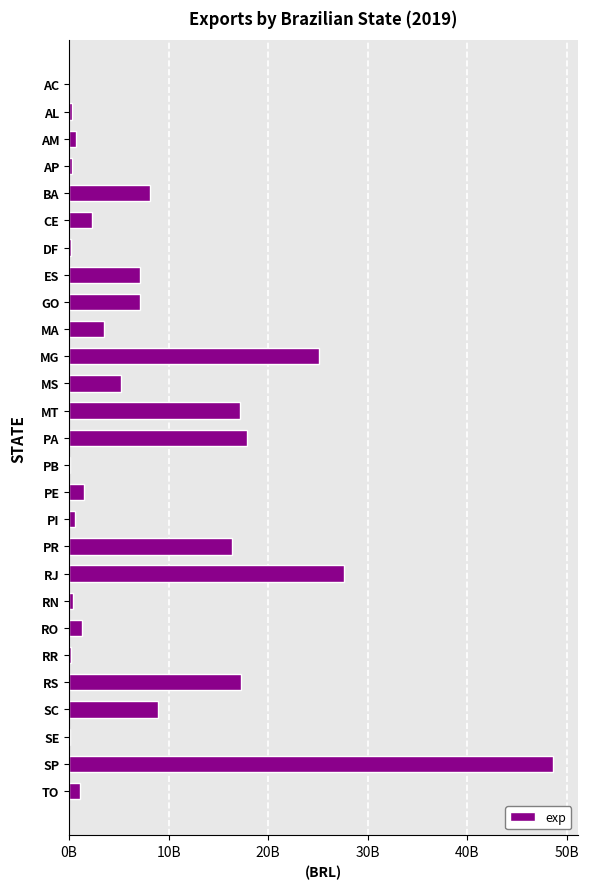

What is the difference between the second highest and second lowest values?

27573648453